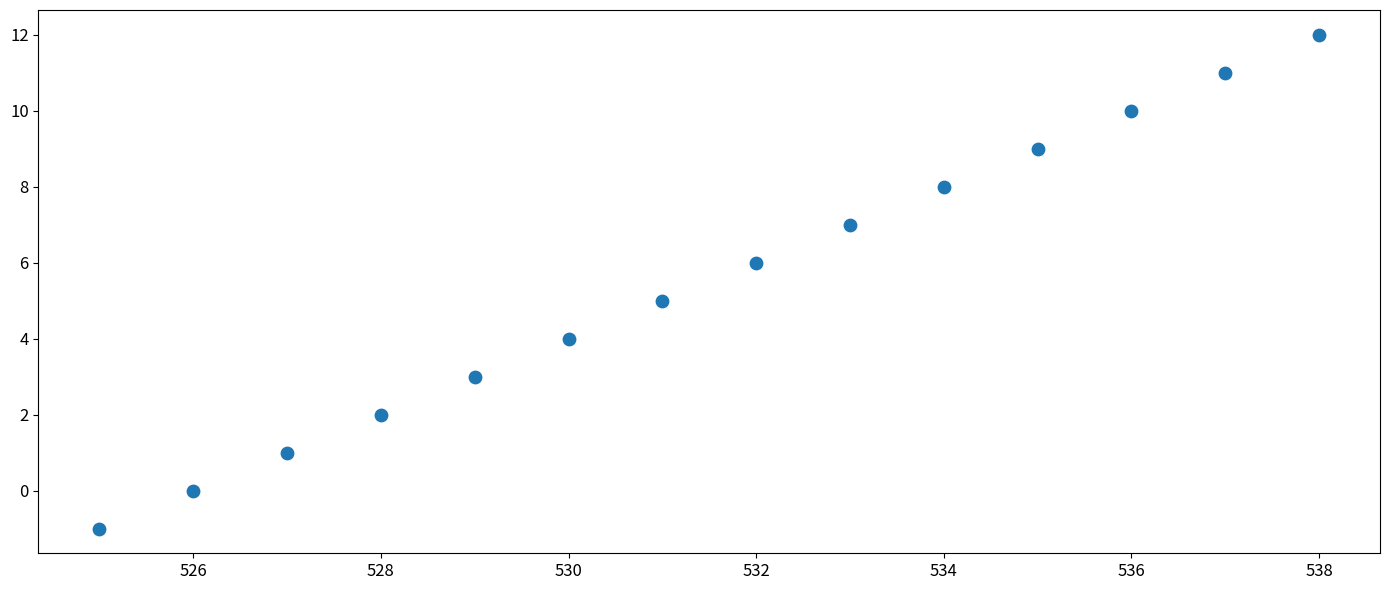

What is the range of X values (max minus min)?

13